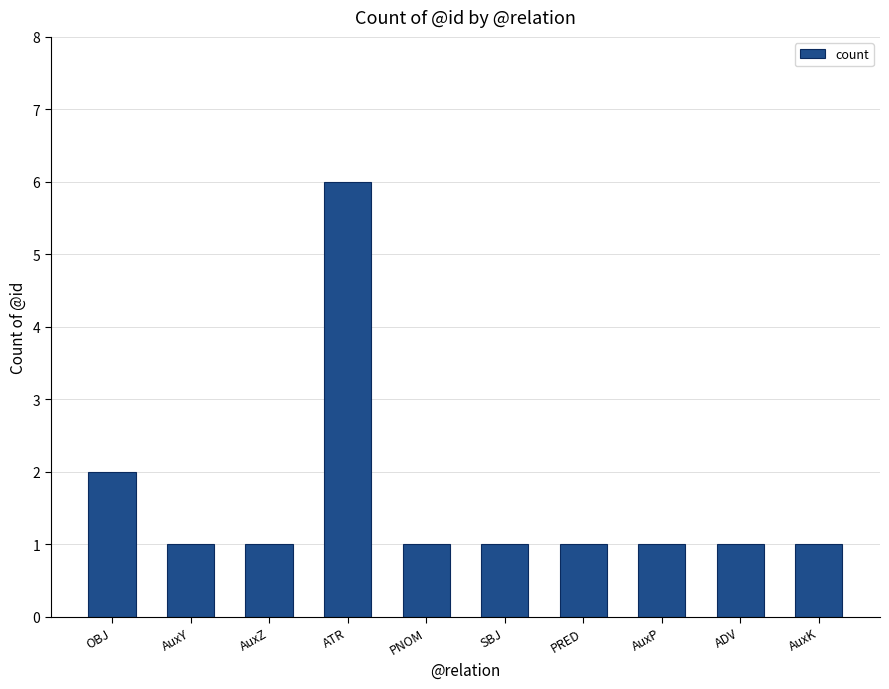

What is the value of the 4th bar from the left?

6